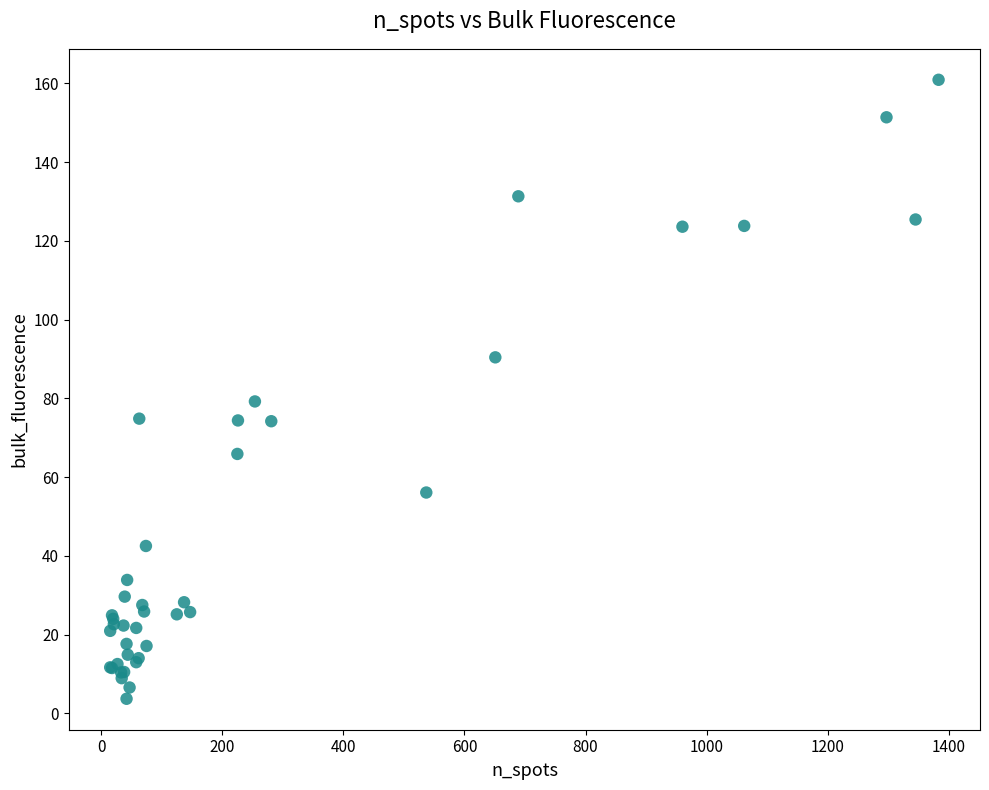

What Y value in the scatter plot is closest to 82?

79.2